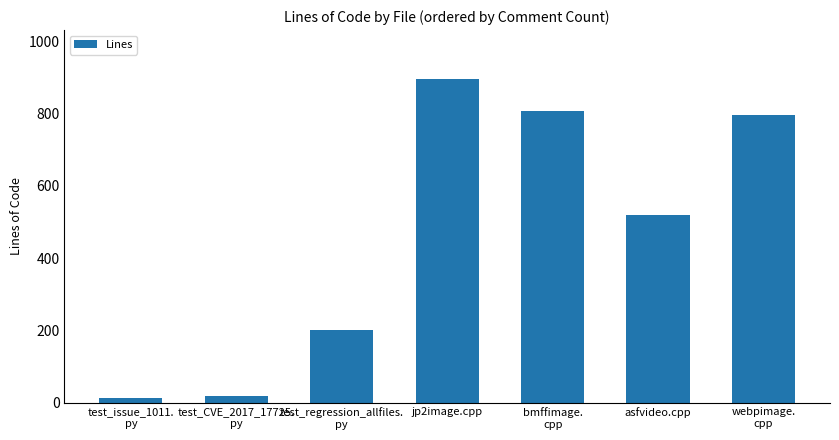

What is the sum of all values?

3248